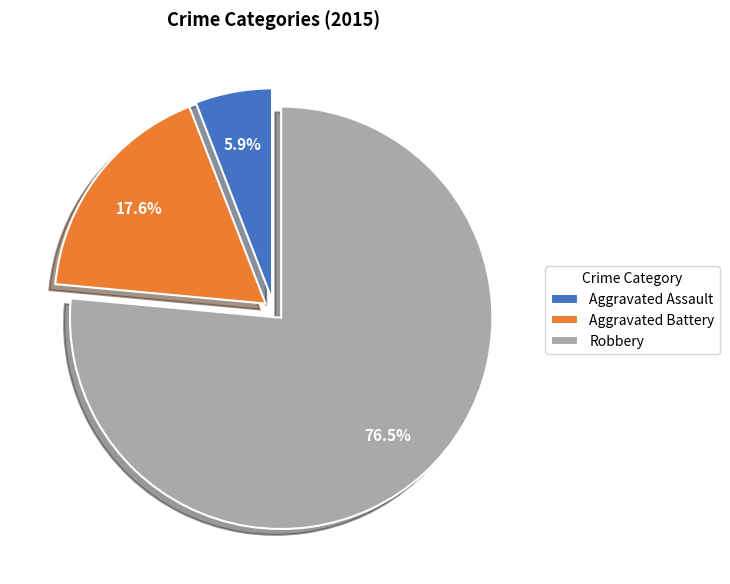

Rank the categories by value from highest to lowest.

Robbery, Aggravated Battery, Aggravated Assault